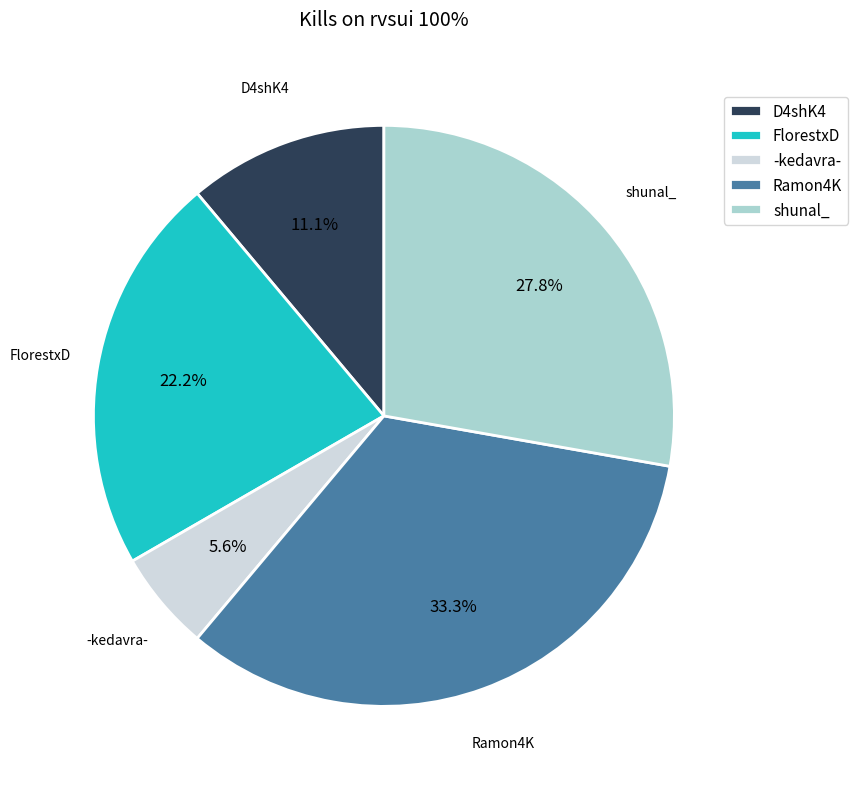

How many segments does this pie chart have?

5